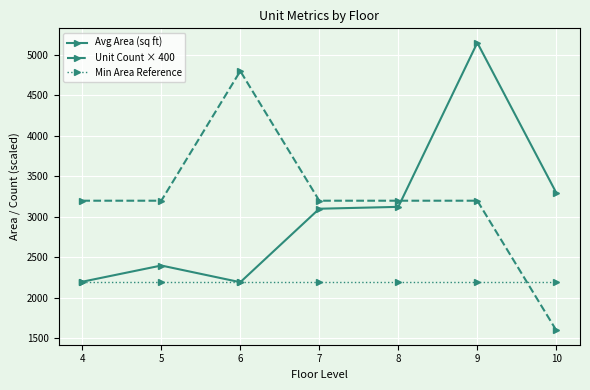

At which category is the sum across all series the highest?

9